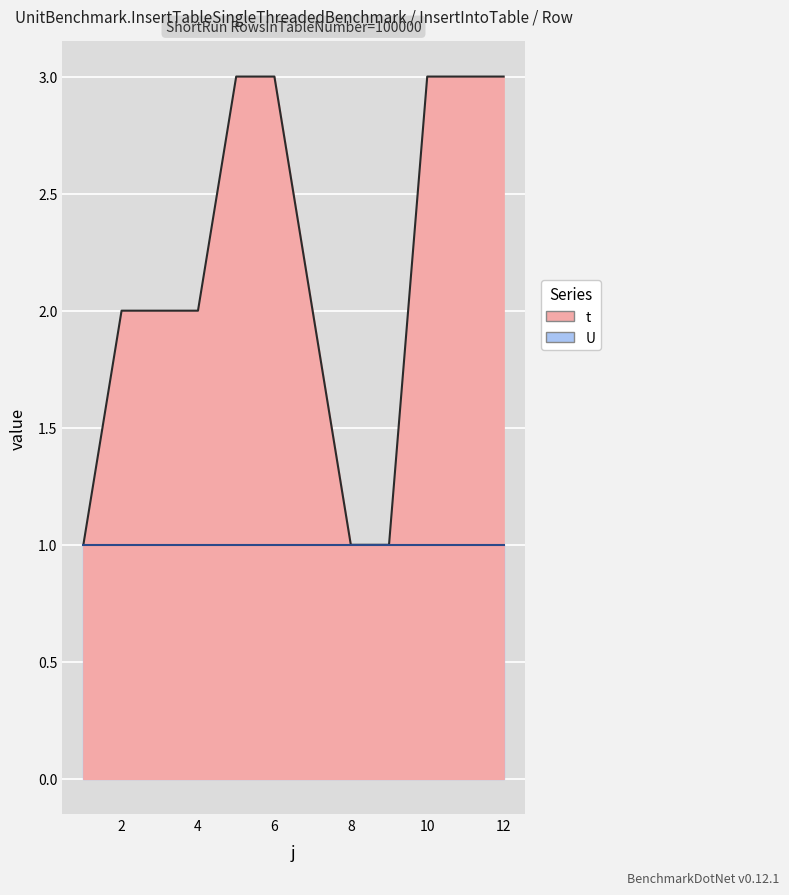

Reading left to right, extract all data points from this chart.

1=1	2=2	3=2	4=2	5=3	6=3	7=2	8=1	9=1	10=3	11=3	12=3